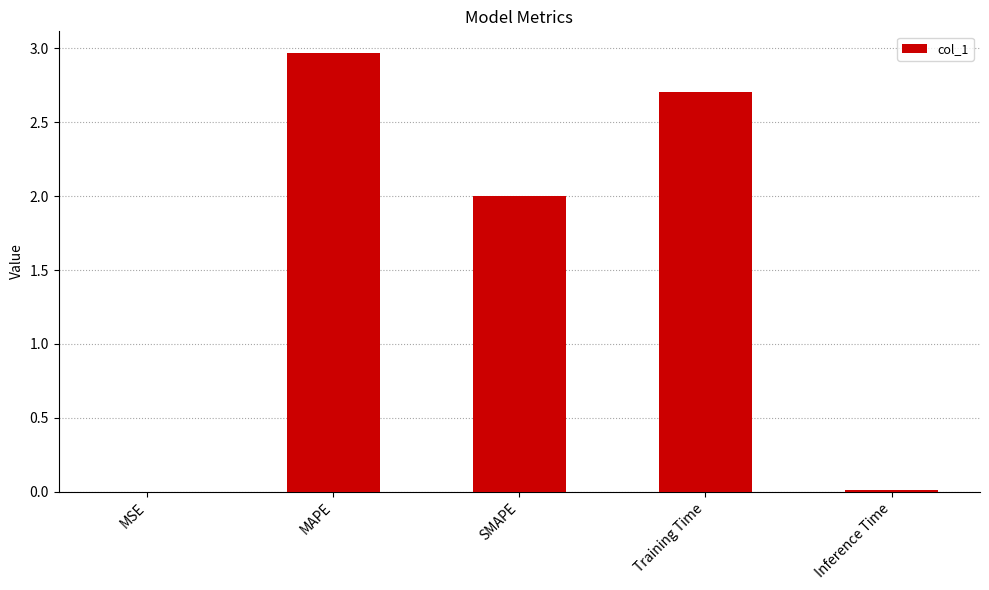

Which category has the highest value across all series?

MAPE